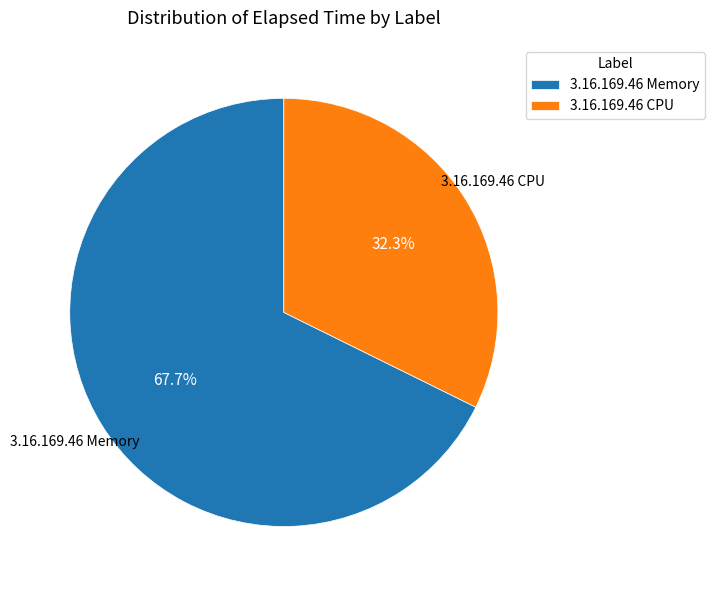

What portion of the pie excludes 3.16.169.46 CPU?

67.7%